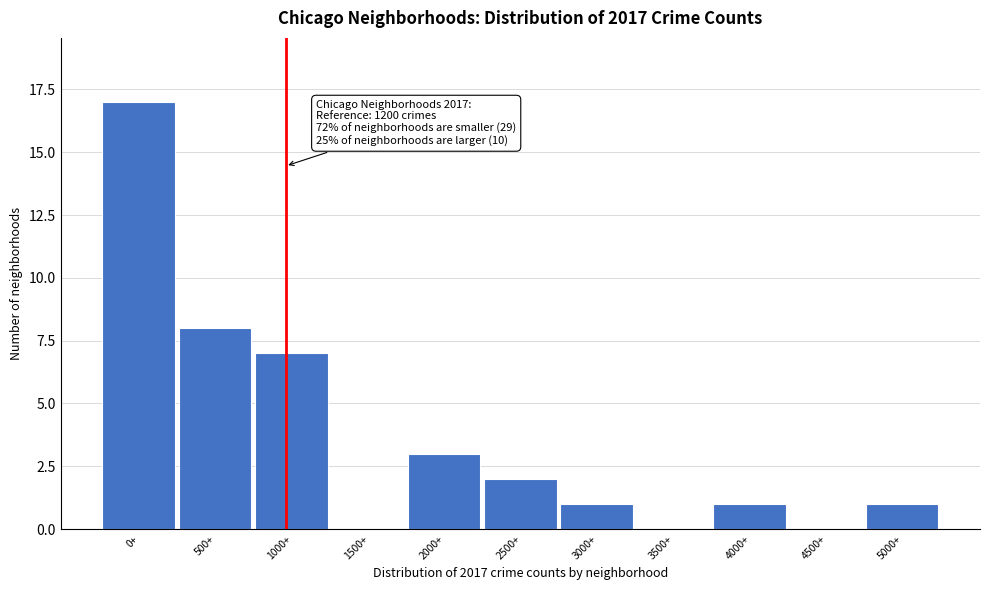

Reading left to right, list all the values displayed in this chart.

0+=17	500+=8	1000+=7	1500+=0	2000+=3	2500+=2	3000+=1	3500+=0	4000+=1	4500+=0	5000+=1